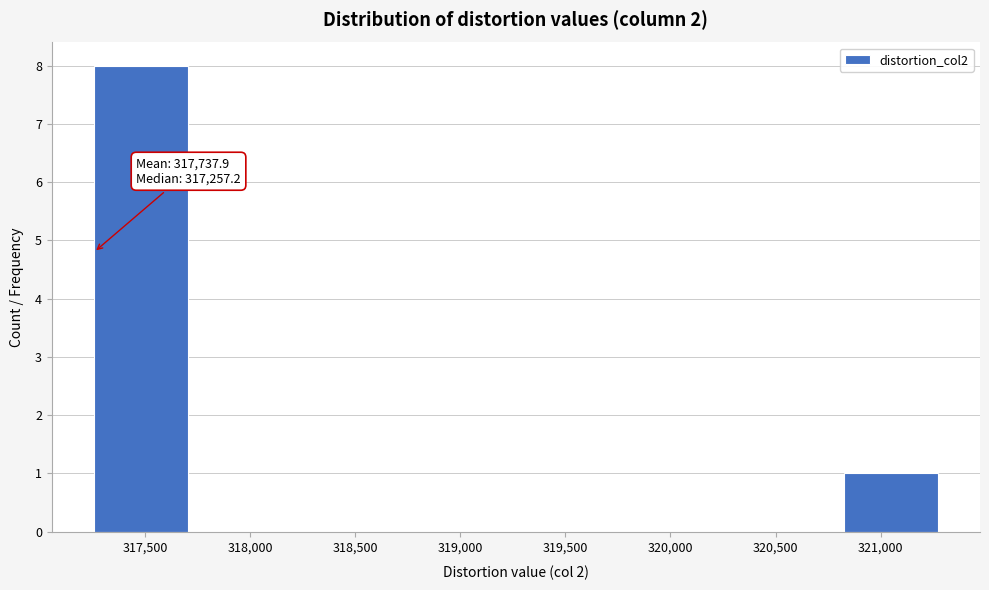

Which range on the x-axis has the tallest bar?

317250 to 317700